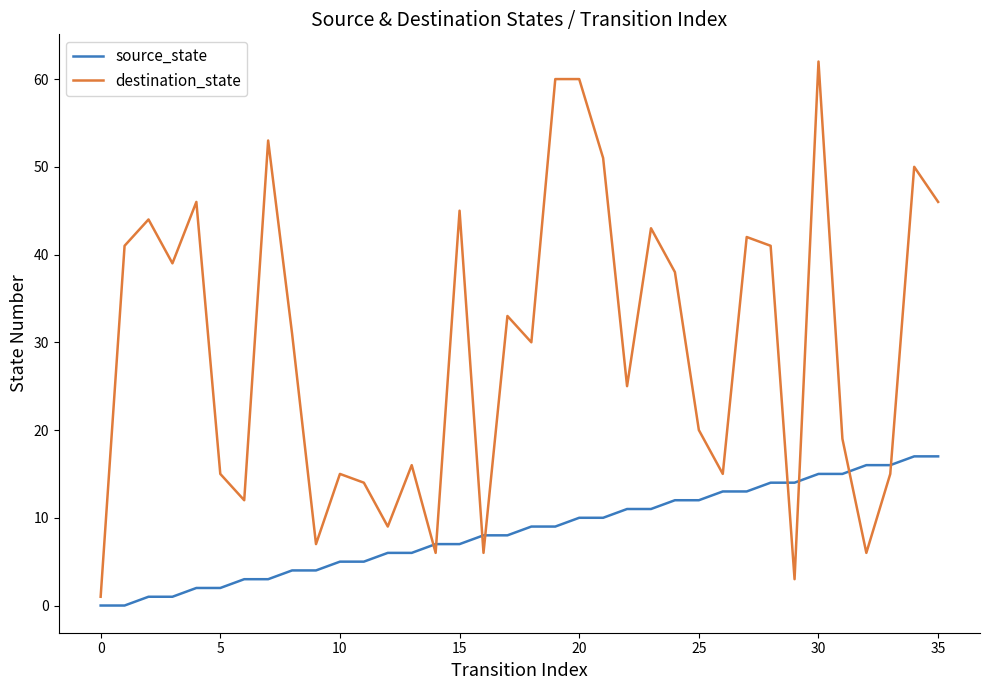

Which series ends up on top after the final intersection of source_state and destination_state?

destination_state